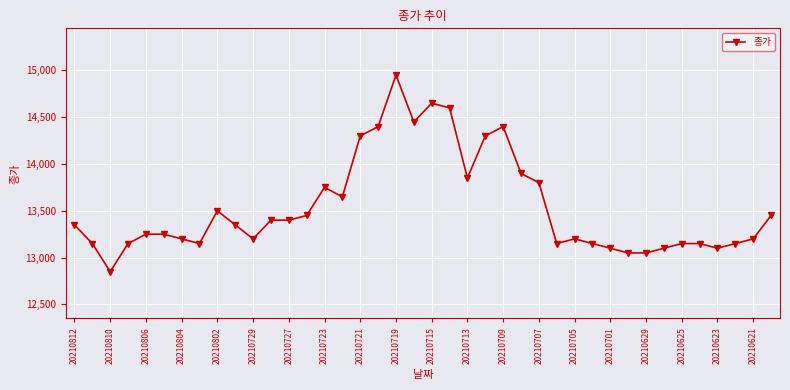

Reading left to right, transcribe all the data shown in this chart.

13350	13150	12850	13150	13250	13250	13200	13150	13500	13350	13200	13400	13400	13450	13750	13650	14300	14400	14950	14450	14650	14600	13850	14300	14400	13900	13800	13150	13200	13150	13100	13050	13050	13100	13150	13150	13100	13150	13200	13450